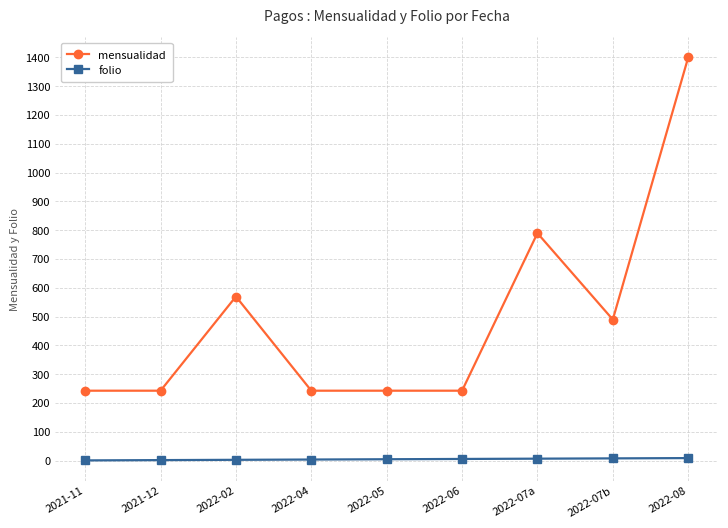

Where is mensualidad nearest to the value 821?

2022-07a